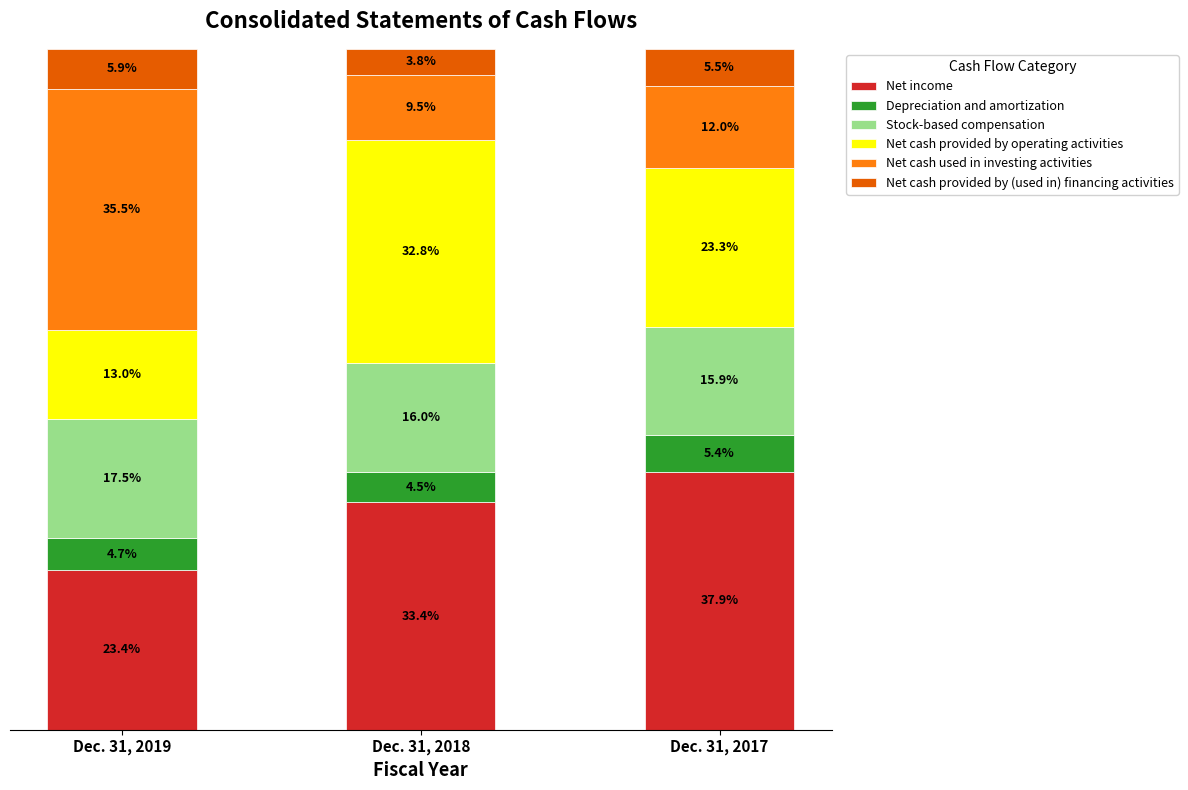

List the labels in order of Net income value, largest first.

Dec. 31, 2017, Dec. 31, 2018, Dec. 31, 2019